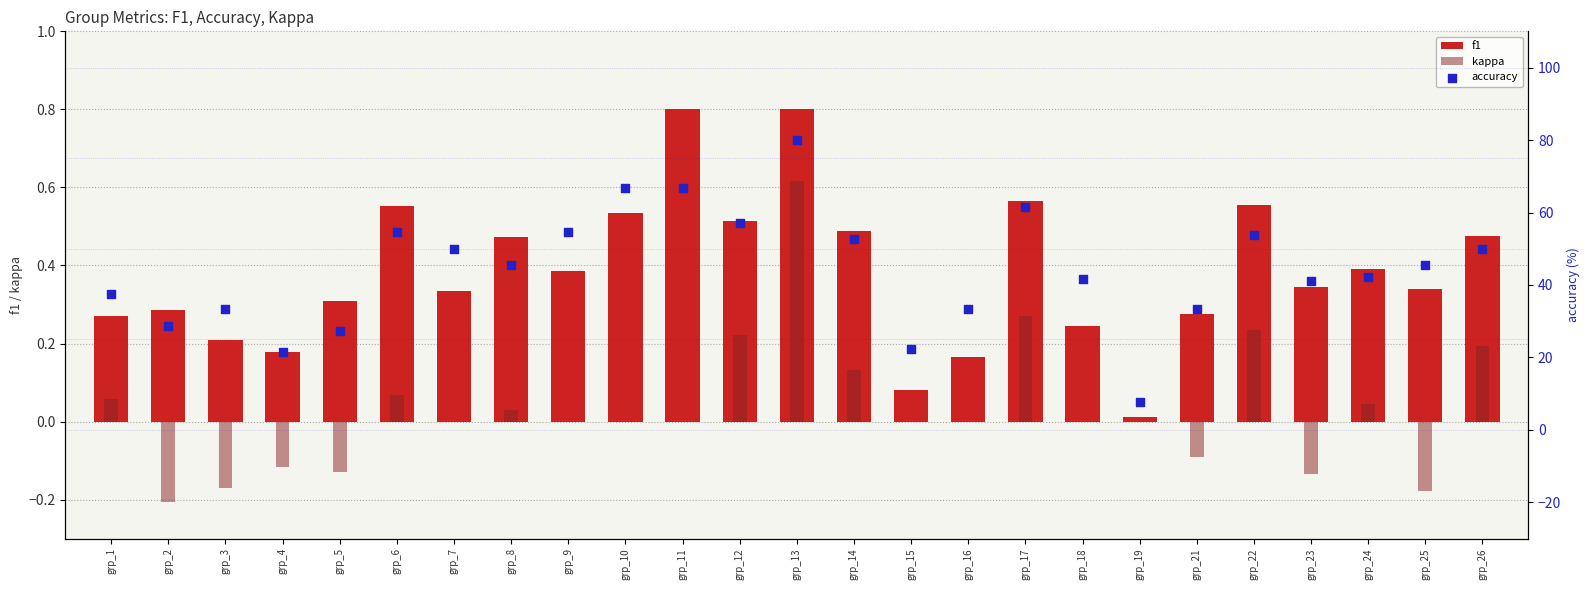

Which series reaches the minimum Y coordinate?

kappa